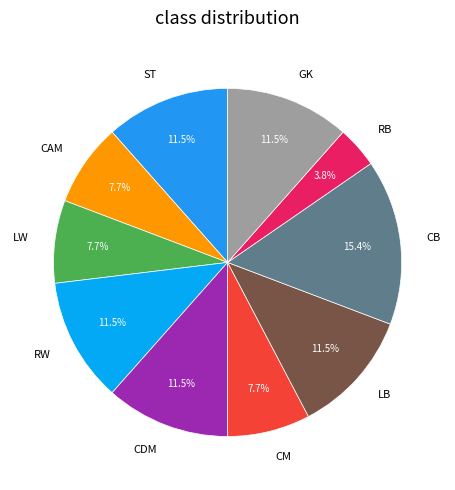

Which category has the smallest portion of the pie?

RB